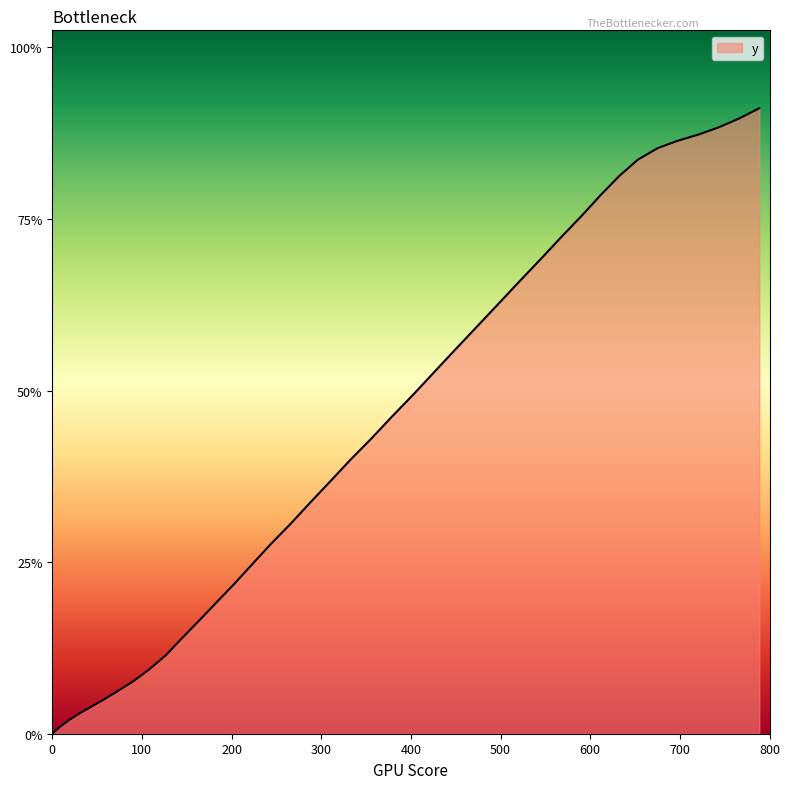

Does the chart display data point markers on the line(s)?

No